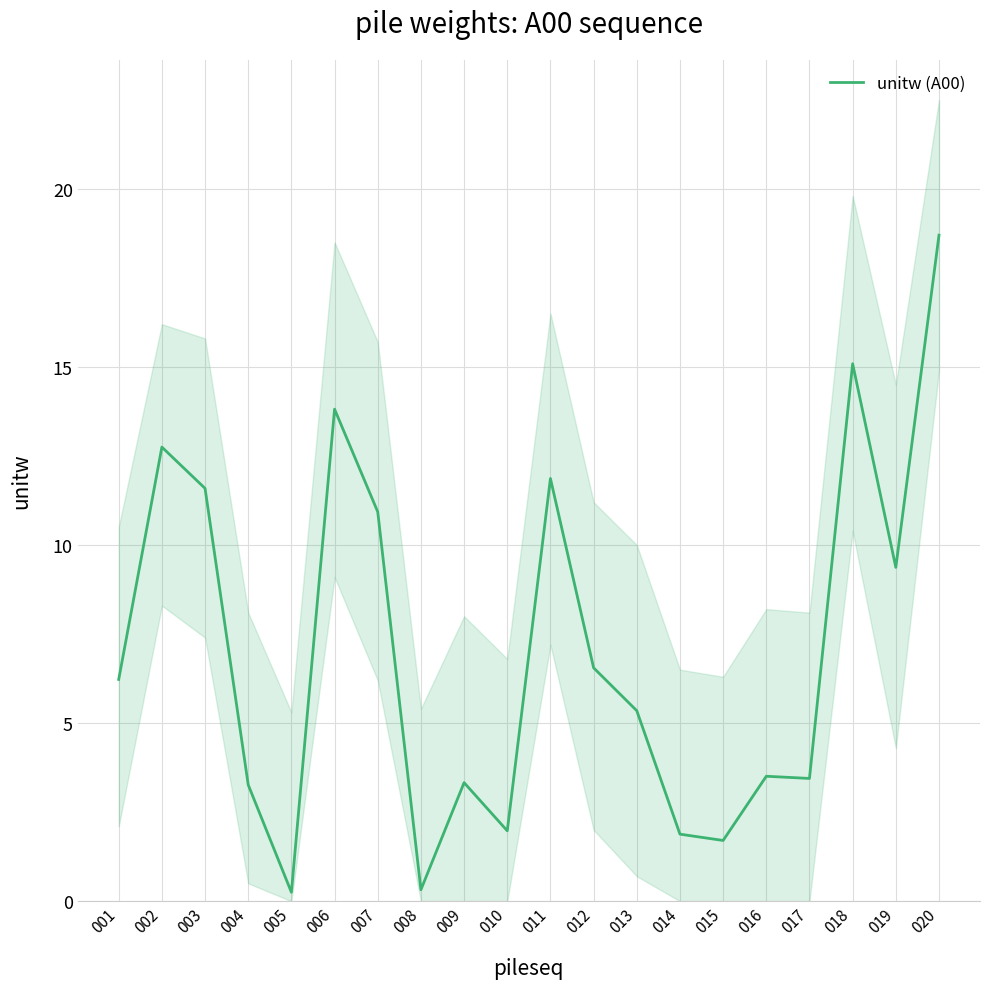

Rank the categories by value from highest to lowest.

020, 018, 006, 002, 011, 003, 007, 019, 012, 001, 013, 016, 017, 009, 004, 010, 014, 015, 008, 005